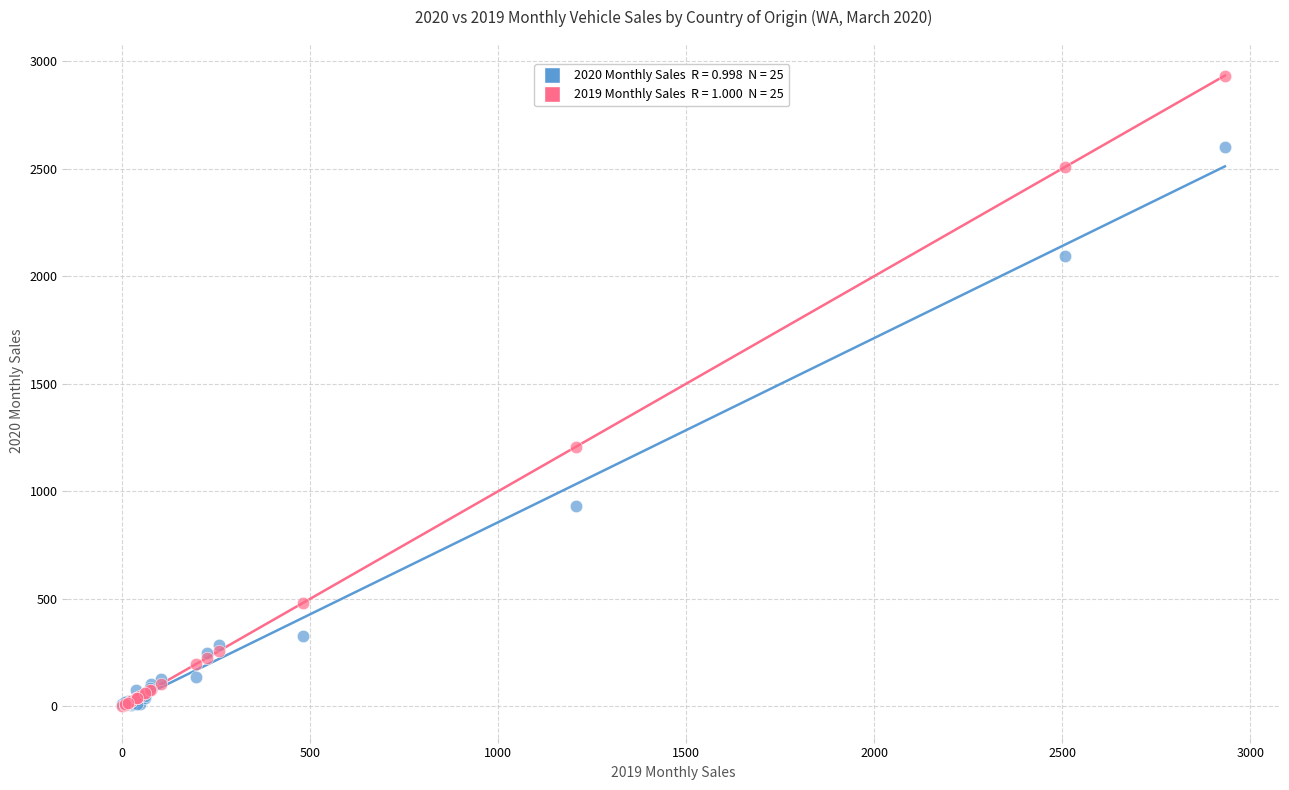

Across all series, what Y value is closest to 1466?

1206